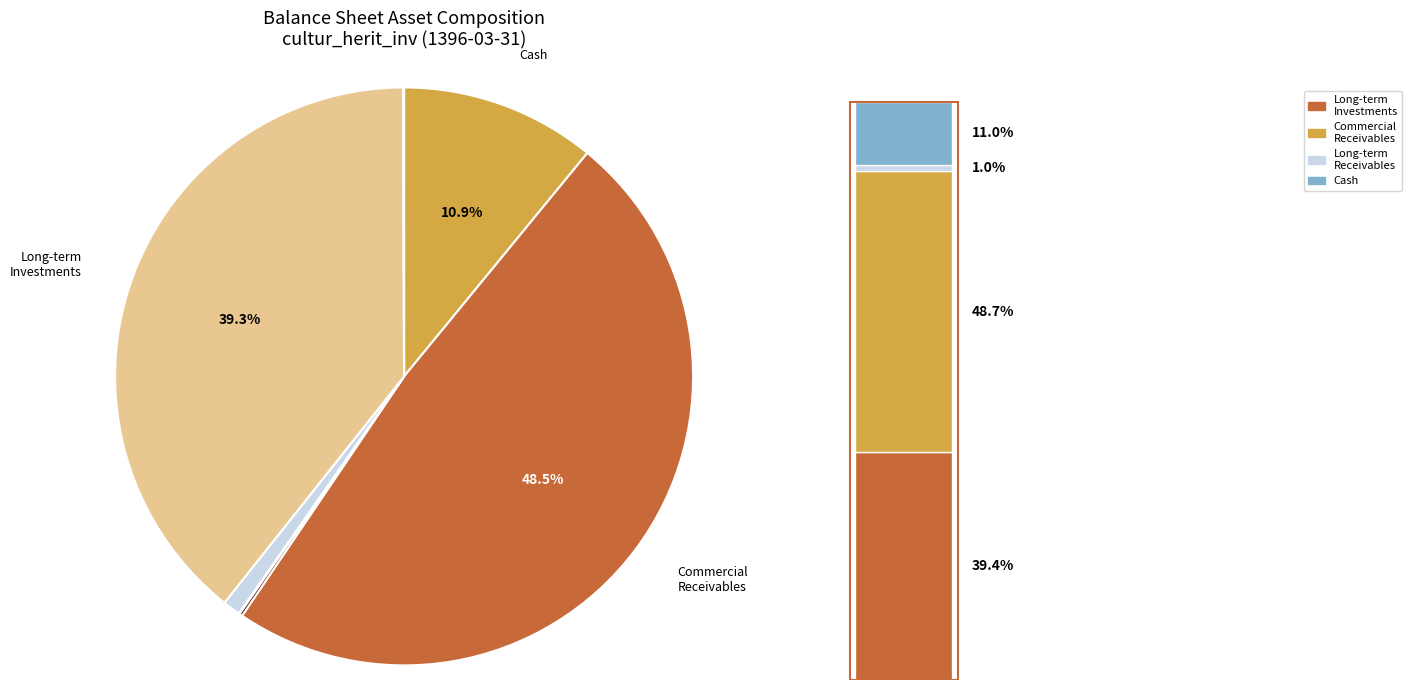

What is the change in value from comercial_receivables to long_term_receivables?

-3567117